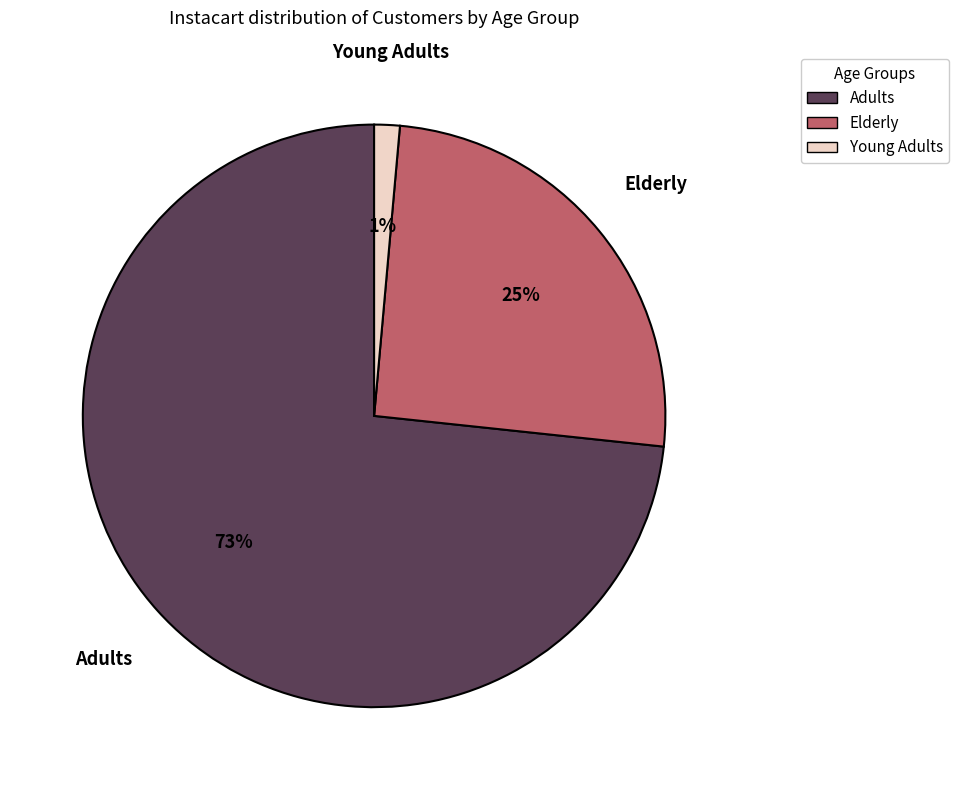

Is there a majority slice in this chart?

Yes